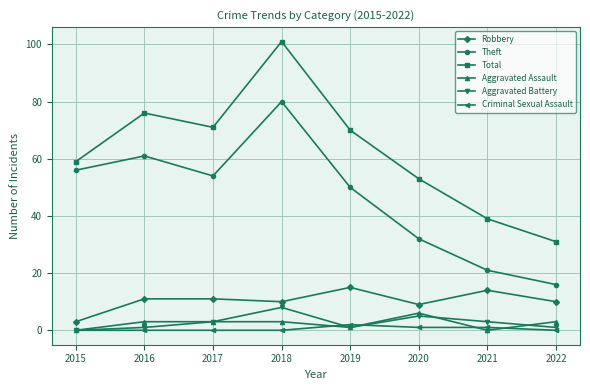

Reading right to left, transcribe all the data shown in this chart.

Robbery: 2022=10	2021=14	2020=9	2019=15	2018=10	2017=11	2016=11	2015=3
Theft: 2022=16	2021=21	2020=32	2019=50	2018=80	2017=54	2016=61	2015=56
Total: 2022=31	2021=39	2020=53	2019=70	2018=101	2017=71	2016=76	2015=59
Aggravated Assault: 2022=3	2021=0	2020=6	2019=1	2018=3	2017=3	2016=3	2015=0
Aggravated Battery: 2022=1	2021=3	2020=5	2019=1	2018=8	2017=3	2016=1	2015=0
Criminal Sexual Assault: 2022=0	2021=1	2020=1	2019=2	2018=0	2017=0	2016=0	2015=0